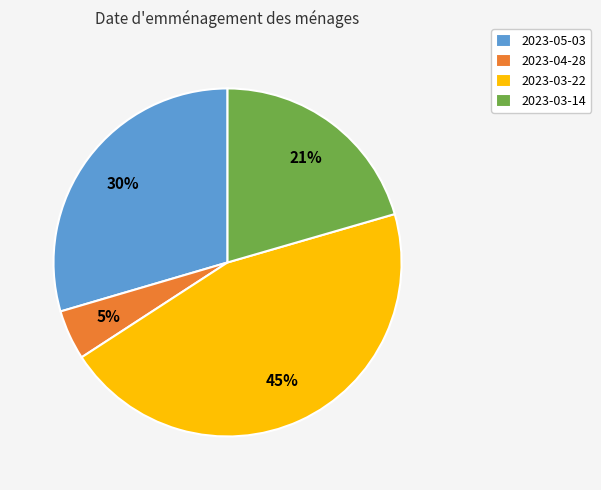

Is it true that 2023-03-14 is 21% of the pie?

True